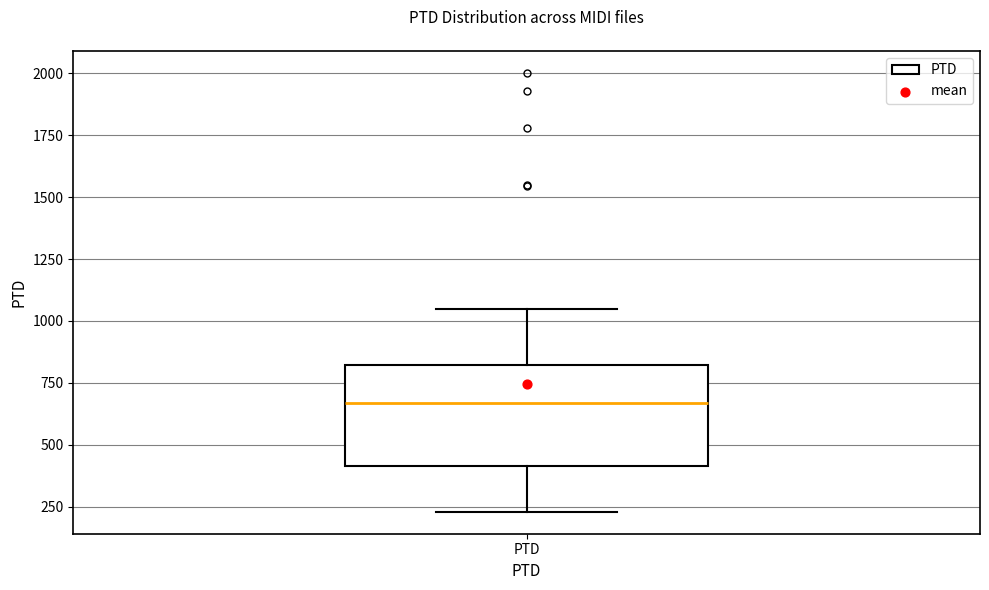

Where is the lower edge of the box for PTD on the y-axis? The values are not printed on the chart, so give them approximately, as read against the axis.

400